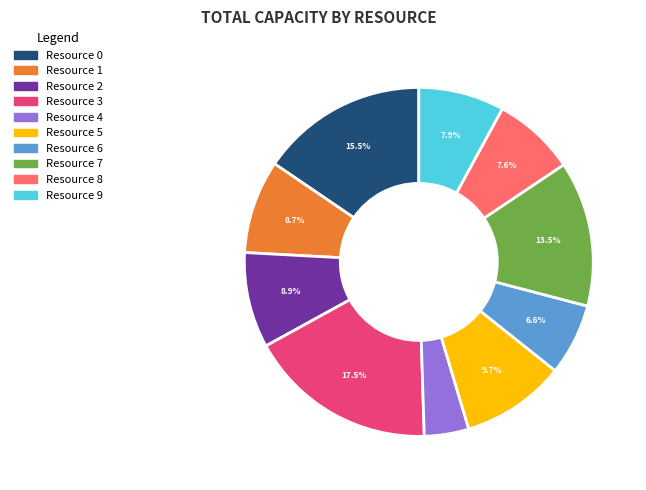

Which slice is the smallest?

Resource 4